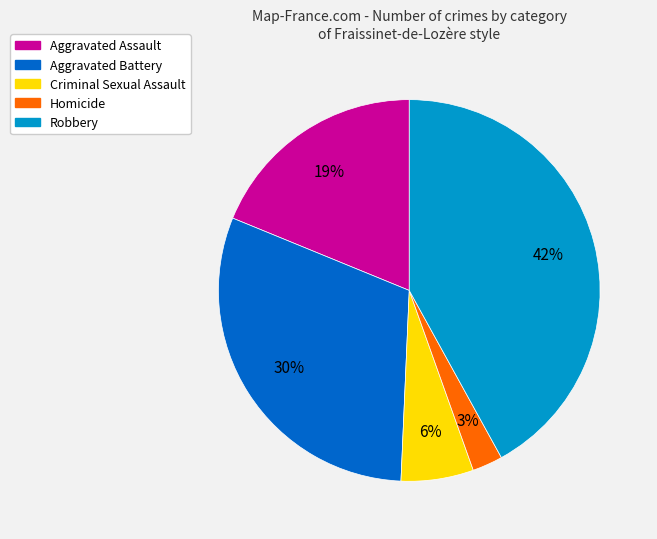

Between Aggravated Assault and Aggravated Battery, which is larger?

Aggravated Battery